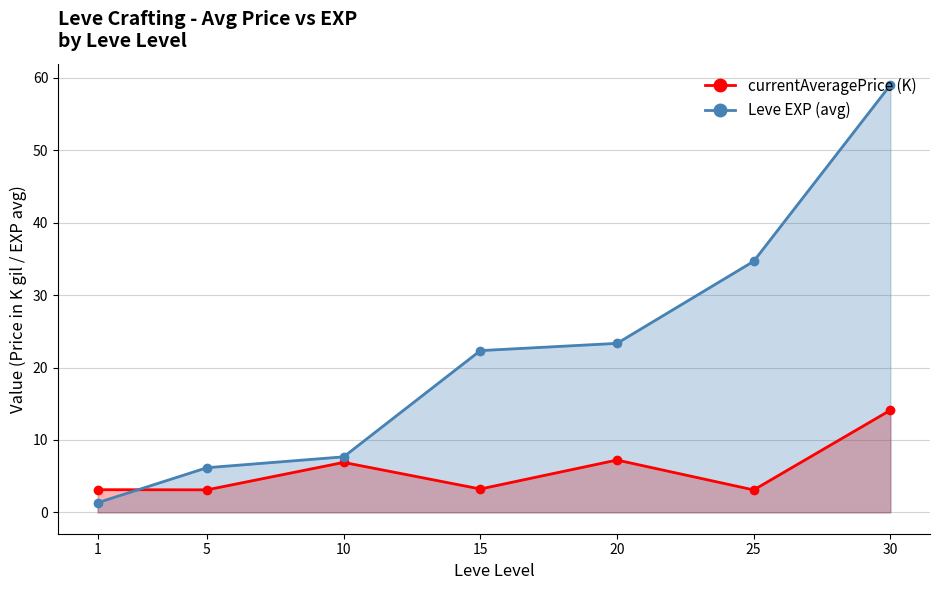

What is the greatest value displayed?

59.0